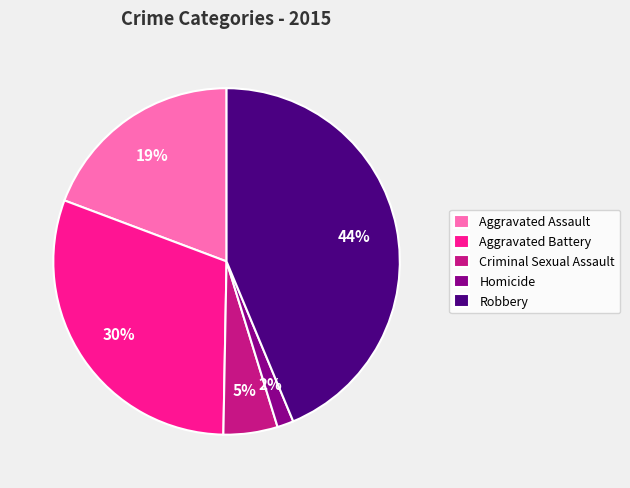

How many segments does this pie chart have?

5